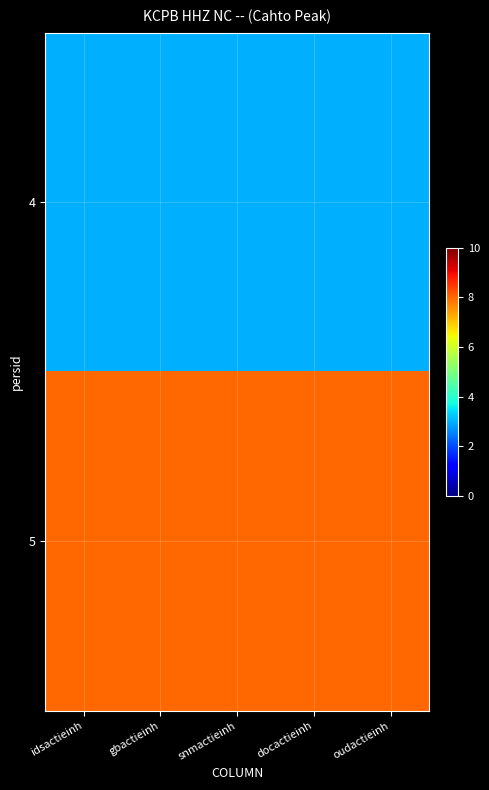

Reading left to right, transcribe all the data shown in this chart.

4: idsactieinh=3	gbactieinh=3	snmactieinh=3	docactieinh=3	oudactieinh=3
5: idsactieinh=8	gbactieinh=8	snmactieinh=8	docactieinh=8	oudactieinh=8